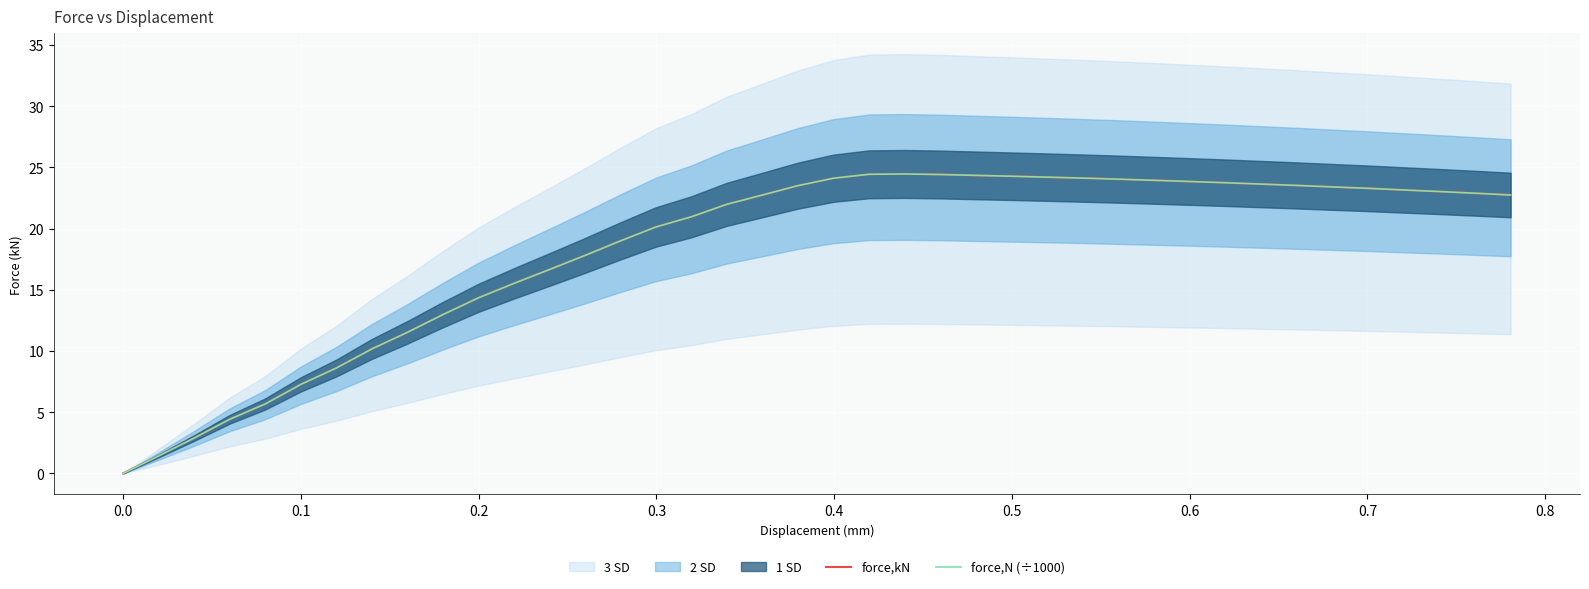

True or false: force,kN and force,N (÷1000) cross at least once.

False